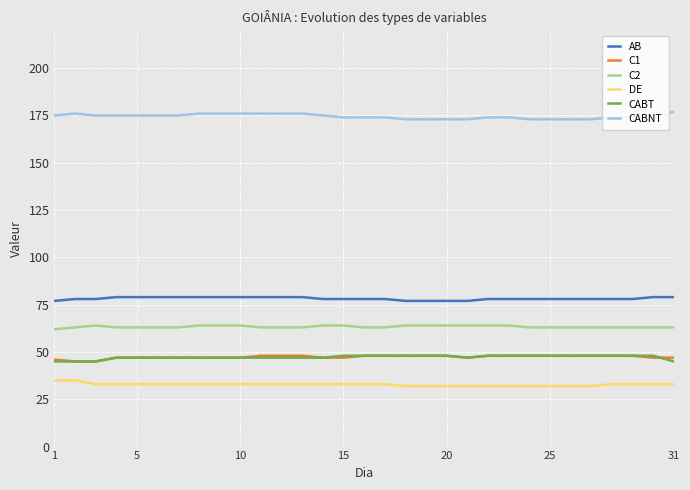

What is the maximum value for DE?

35